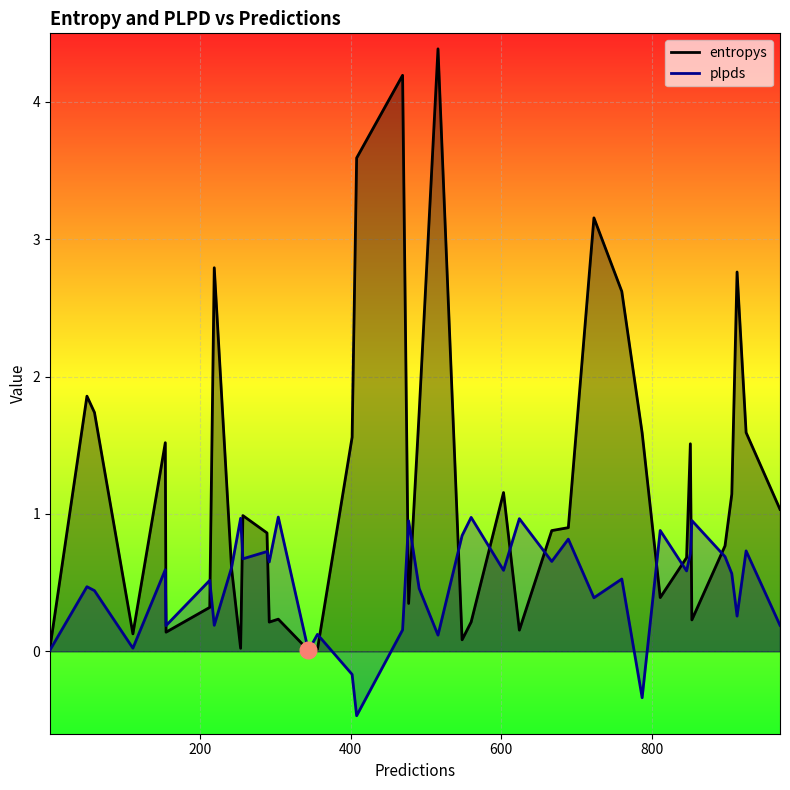

What are all the series names shown in the legend?

entropys, plpds